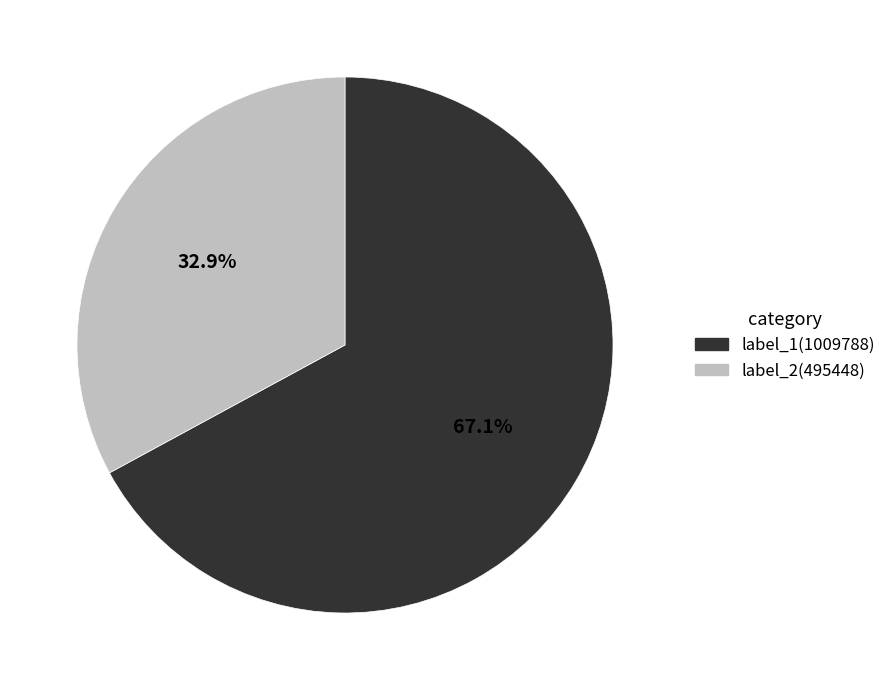

Is there any slice that represents more than half of the pie?

Yes